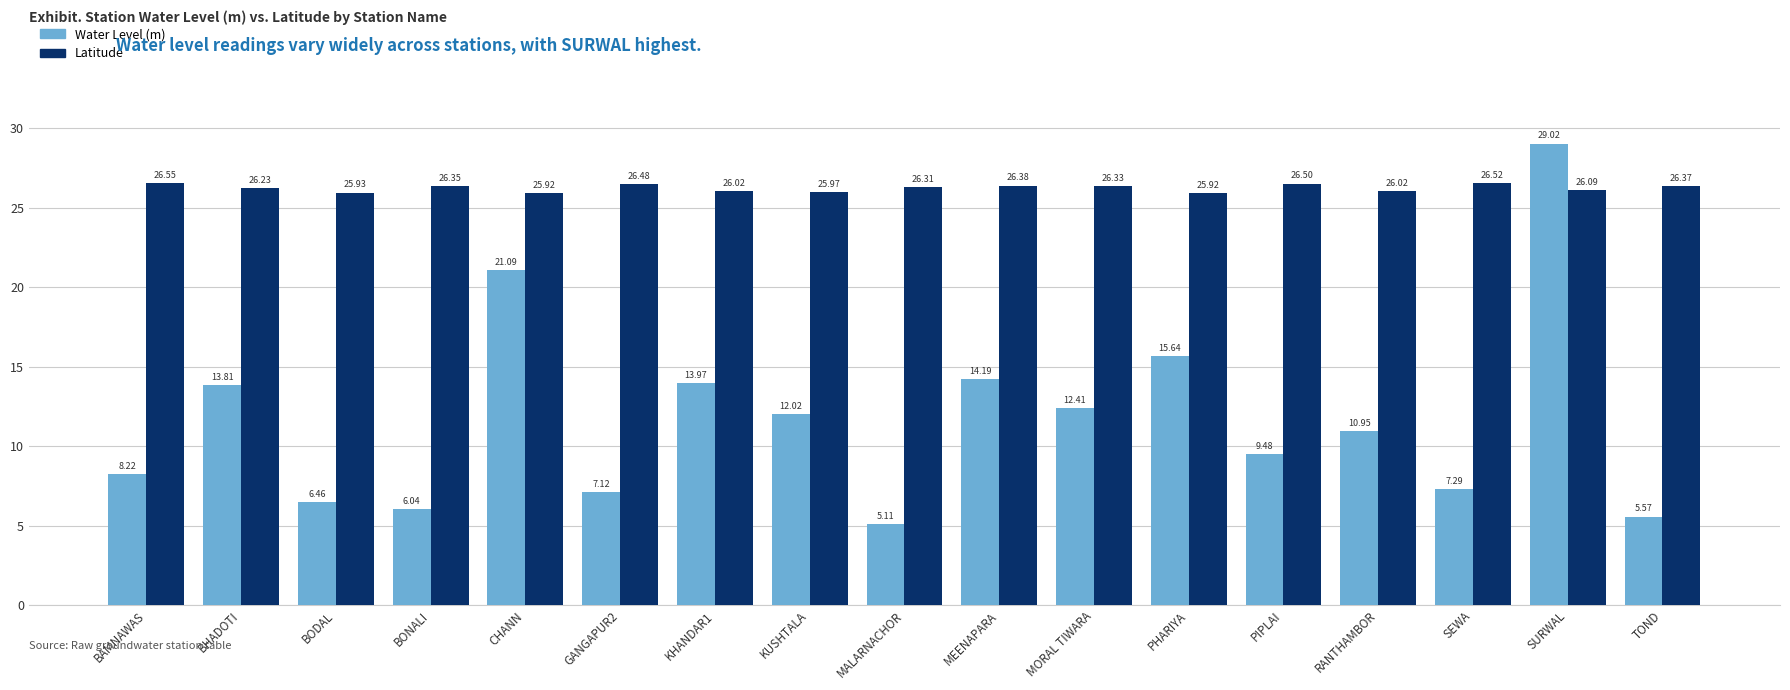

Rank the series by their maximum value, from lowest to highest.

Latitude, Water Level (m)